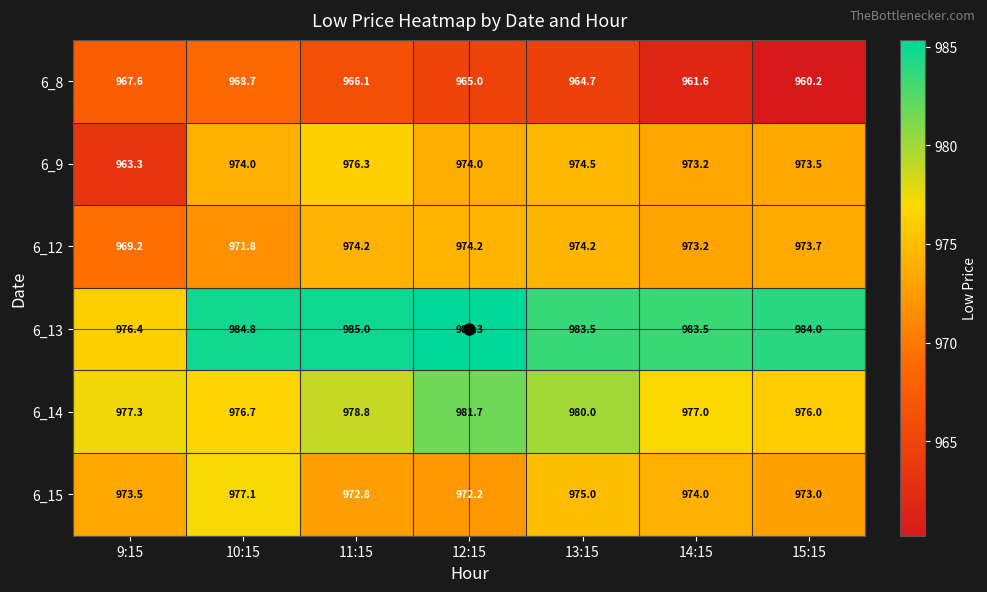

At which category does the chart reach its peak across all series?

12:15